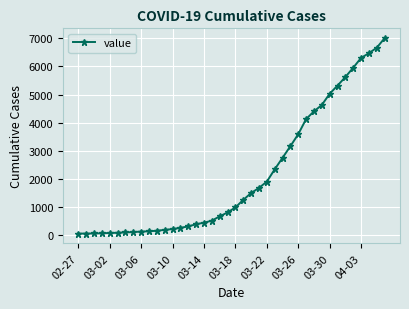

What is the greatest value displayed?

7004